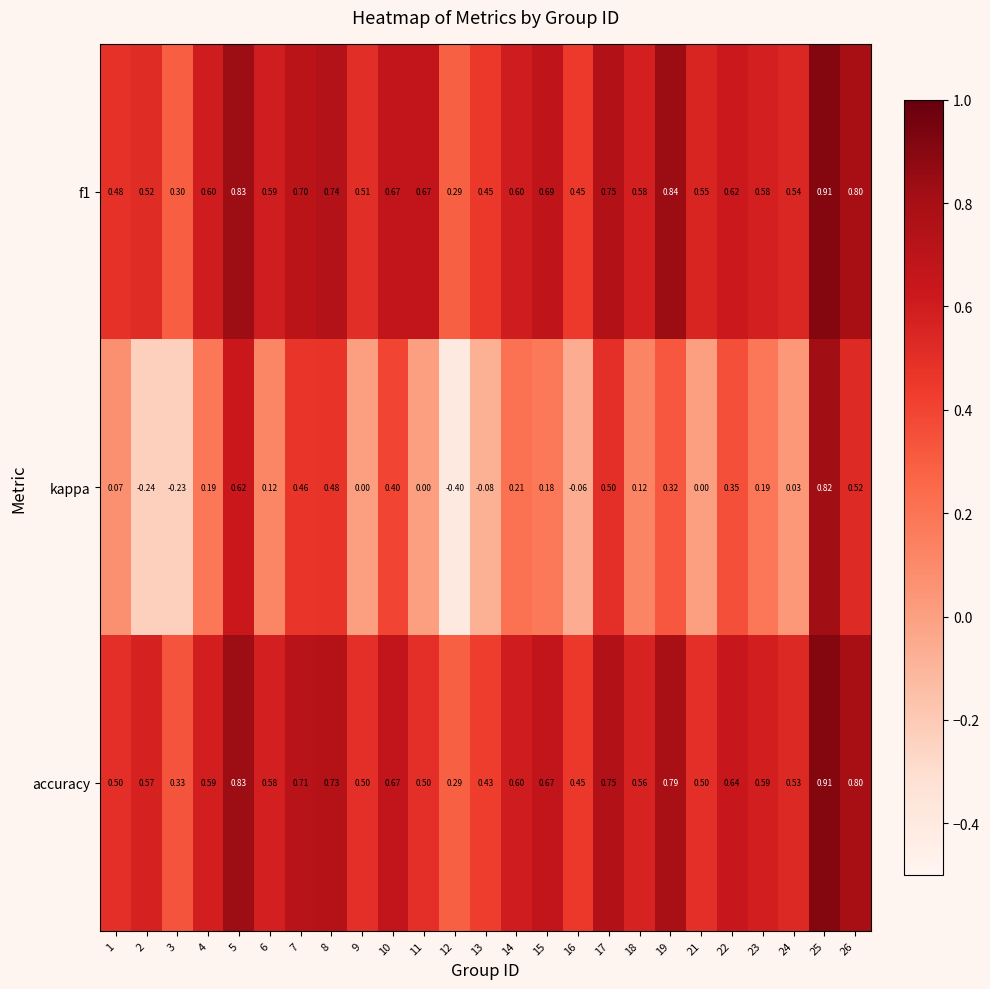

Is the value of kappa at 21 greater than the value of f1 at 4?

No